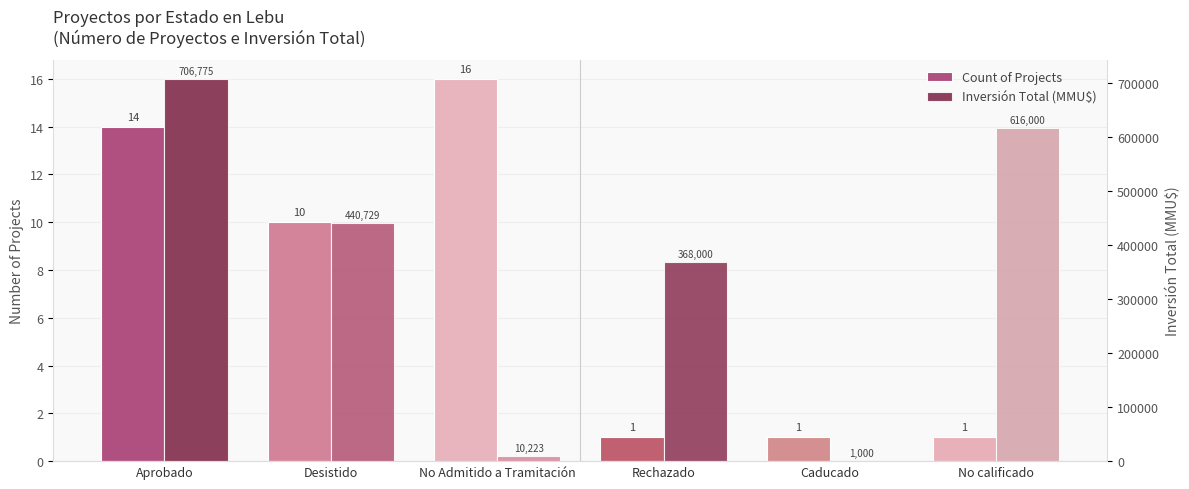

What is the difference between the maximum and second lowest values in the Count of Projects series?

15